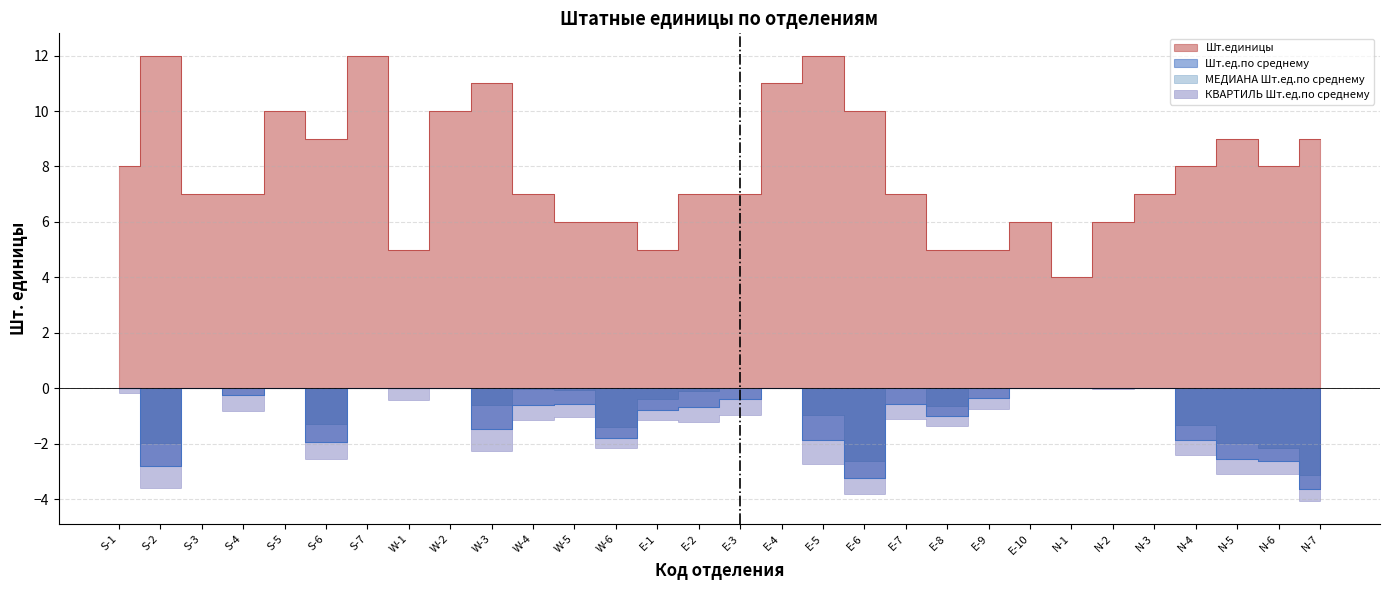

Rank the series by their maximum value, from highest to lowest.

Шт.единицы, Шт.ед.по среднему, МЕДИАНА Шт.ед.по среднему, КВАРТИЛЬ Шт.ед.по среднему